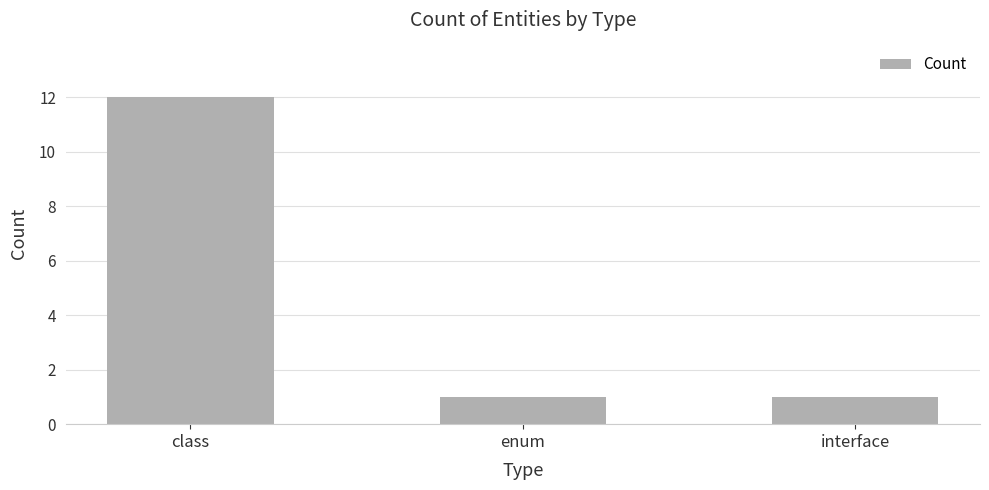

Count the number of data series in this chart.

1